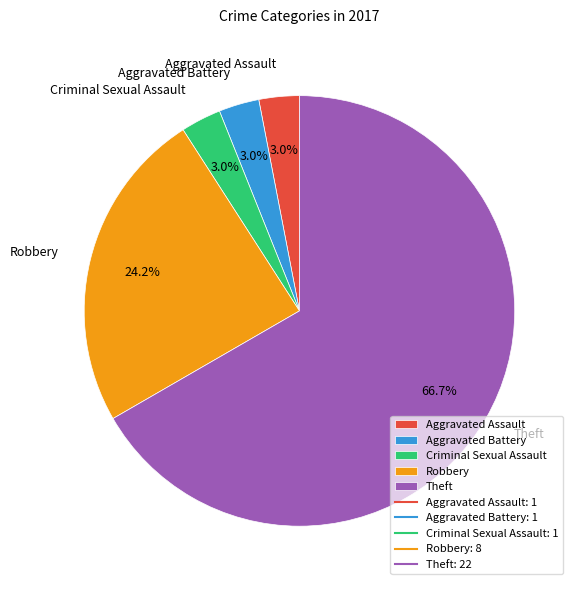

Combined, do Aggravated Assault and Aggravated Battery account for over 50%?

No